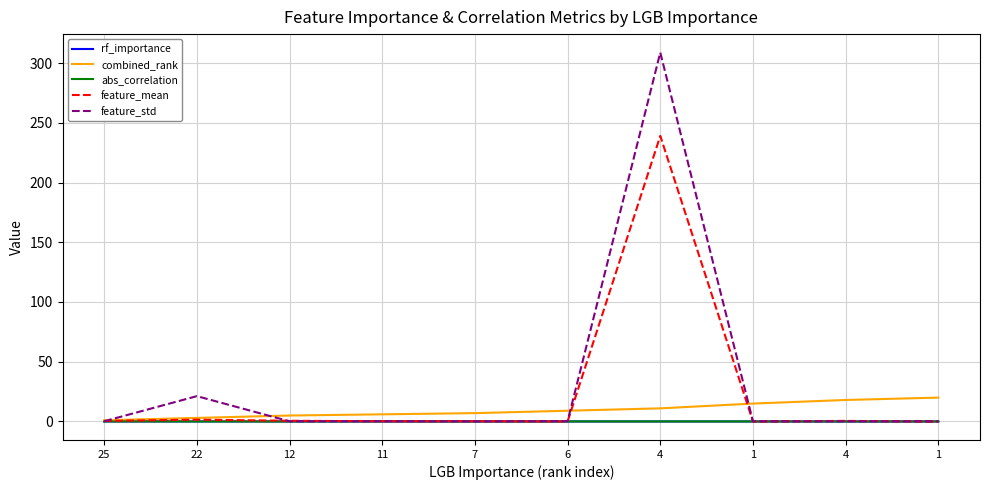

How many lines are shown in the chart?

5